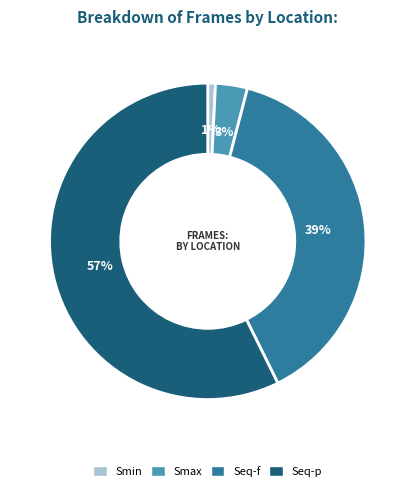

Rank the categories by value from highest to lowest.

Seq-p, Seq-f, Smax, Smin